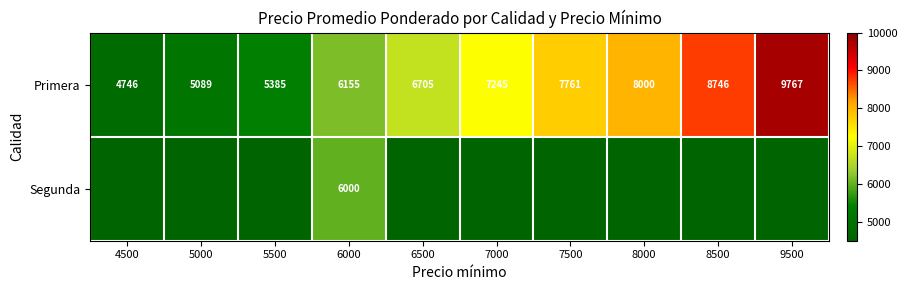

At 6000, list the series in order from largest to smallest.

Primera, Segunda